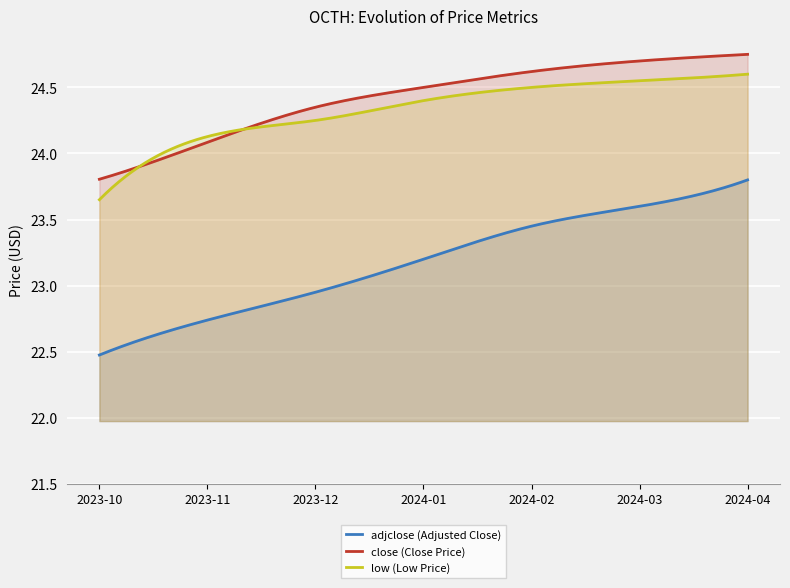

Reading left to right, extract all data points from this chart.

adjclose: 22.5	22.7	22.9	23.1	23.4	23.6	23.7
low: 23.7	24.1	24.3	24.4	24.6	24.6	24.6
close: 23.8	24.2	24.4	24.5	24.6	24.7	24.7